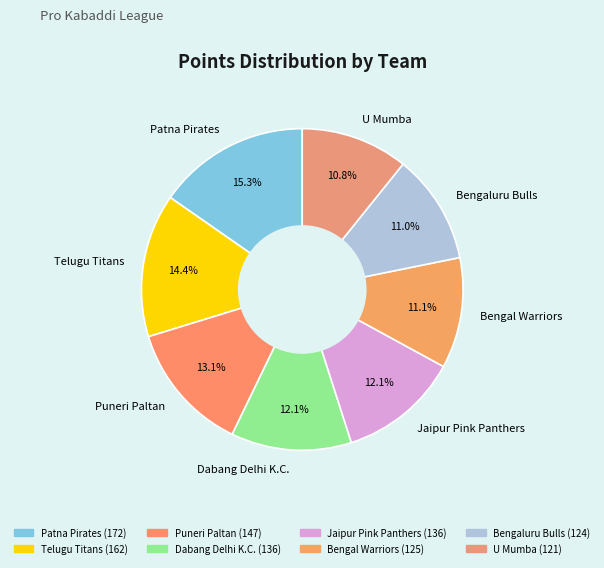

Which category has the biggest portion of the pie?

Patna Pirates